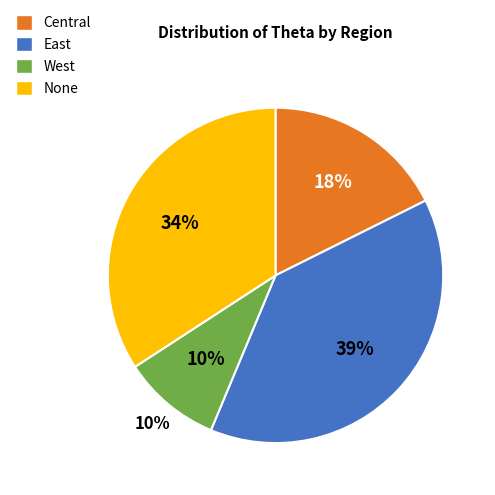

Rank the categories by value from lowest to highest.

West, Central, None, East